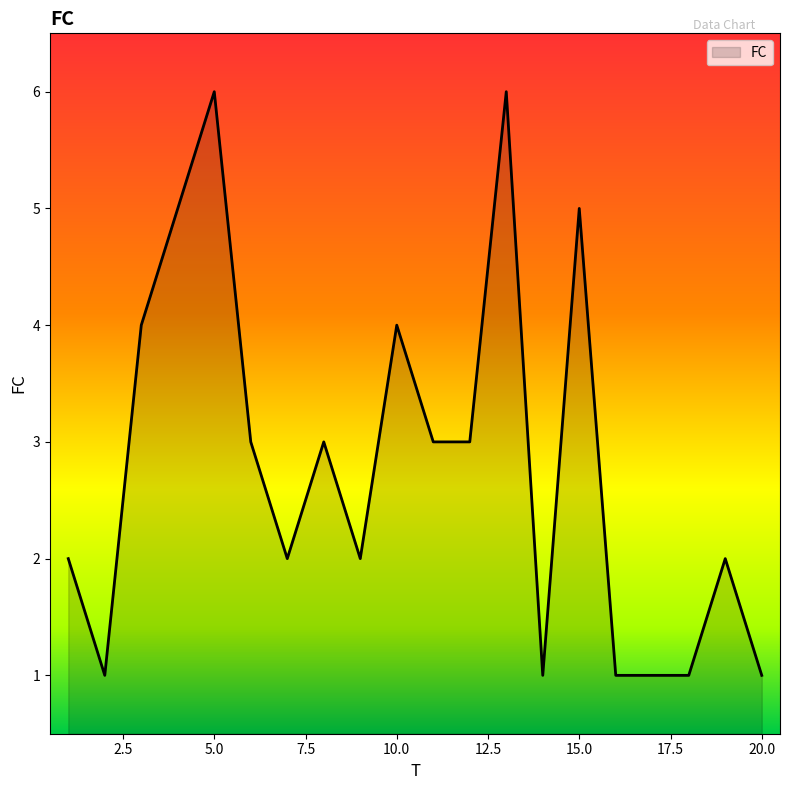

What is the difference between the maximum and minimum values?

5